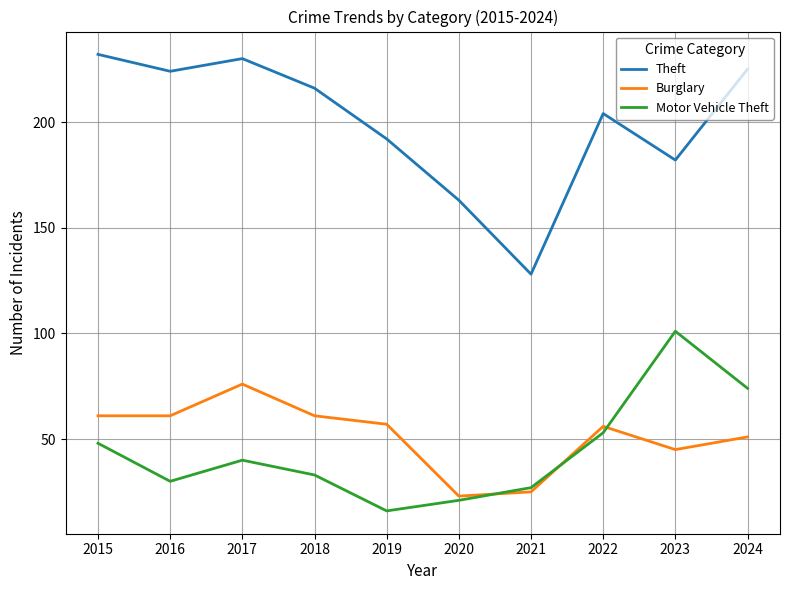

How many interior local peaks does the Theft series have?

2